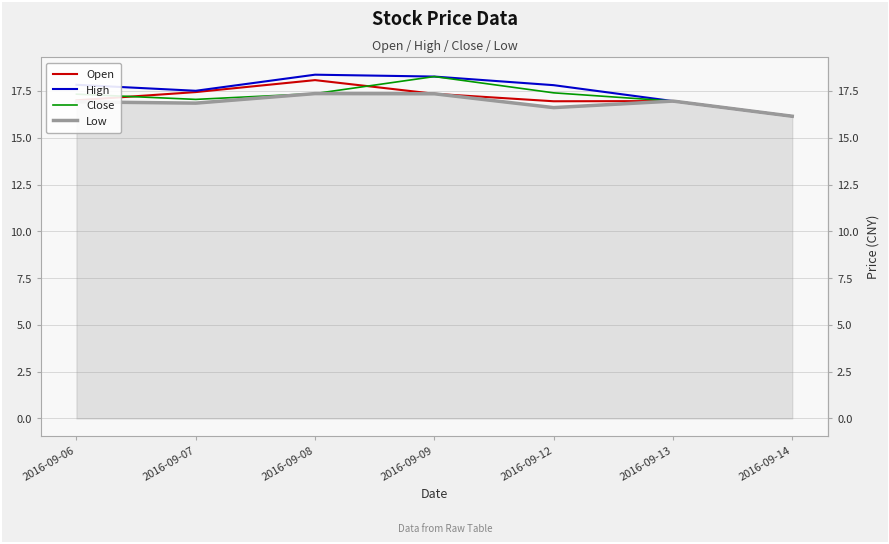

Rank the series at 2016-09-06 from lowest to highest value.

Low, Open, Close, High